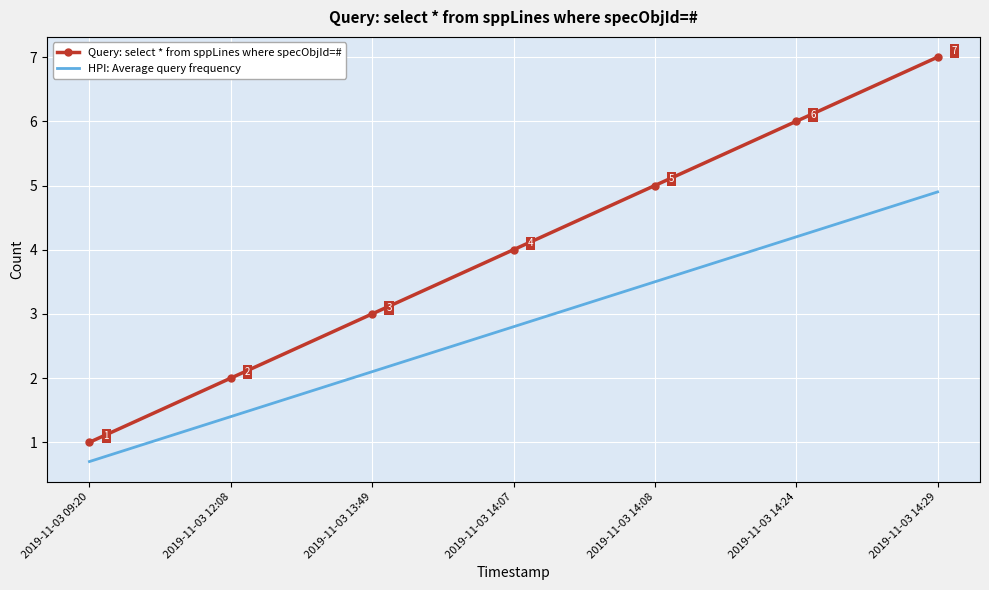

Is the value of HPI: Average query frequency at 2019-11-03 09:20 greater than the value of Query: select * from sppLines where specObjId=# at 2019-11-03 14:29?

No